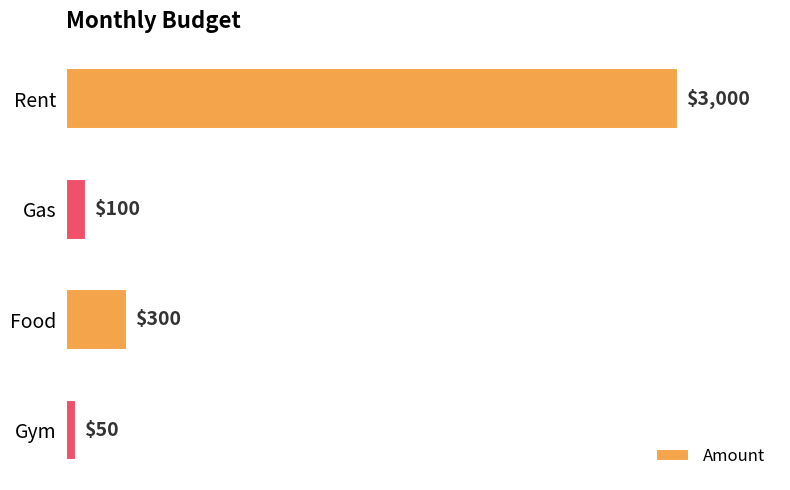

Reading bottom to top, extract all data points from this chart.

Gym=50	Food=300	Gas=100	Rent=3000